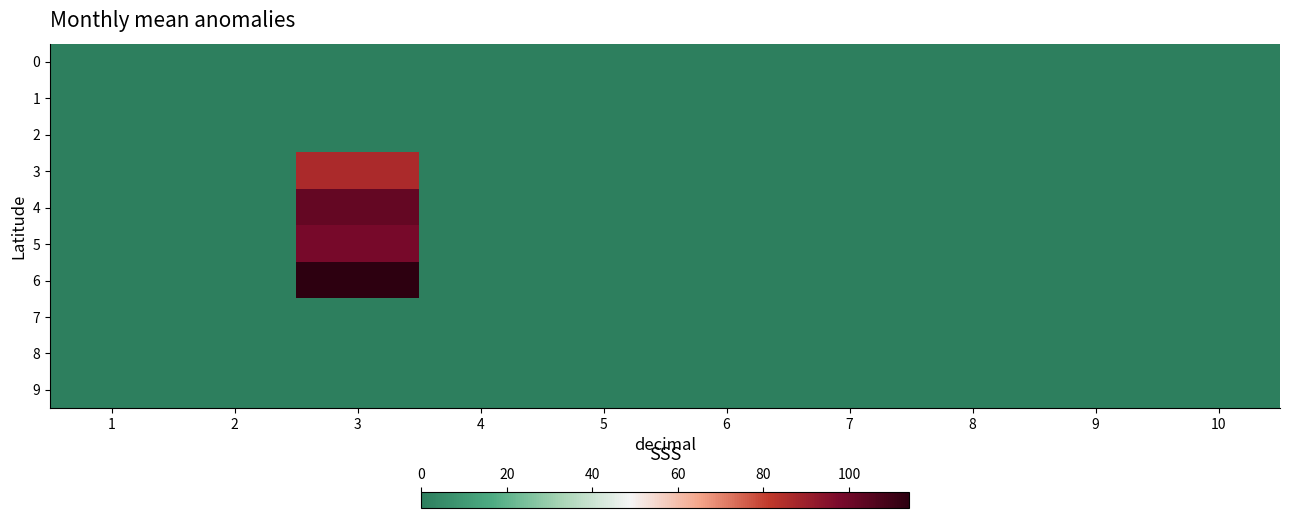

Which series has the widest spread of values?

6